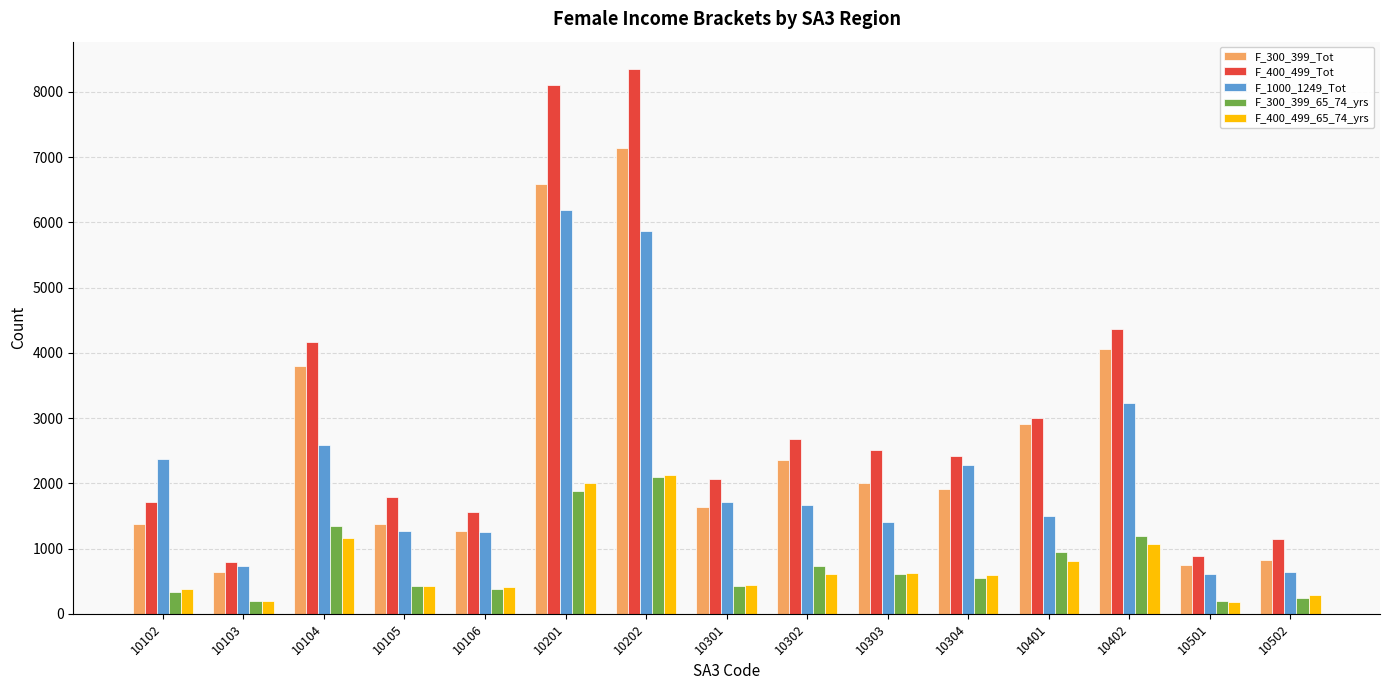

How many values in the F_400_499_65_74_yrs series are below 597?

7